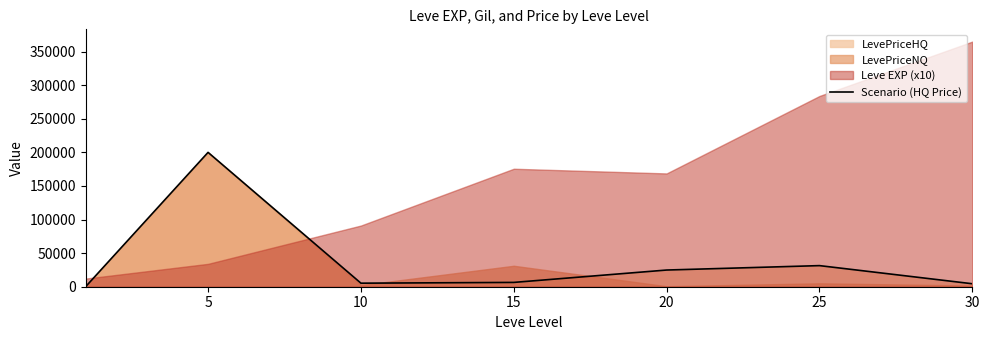

Where is the data nearest to the value 100142?

25